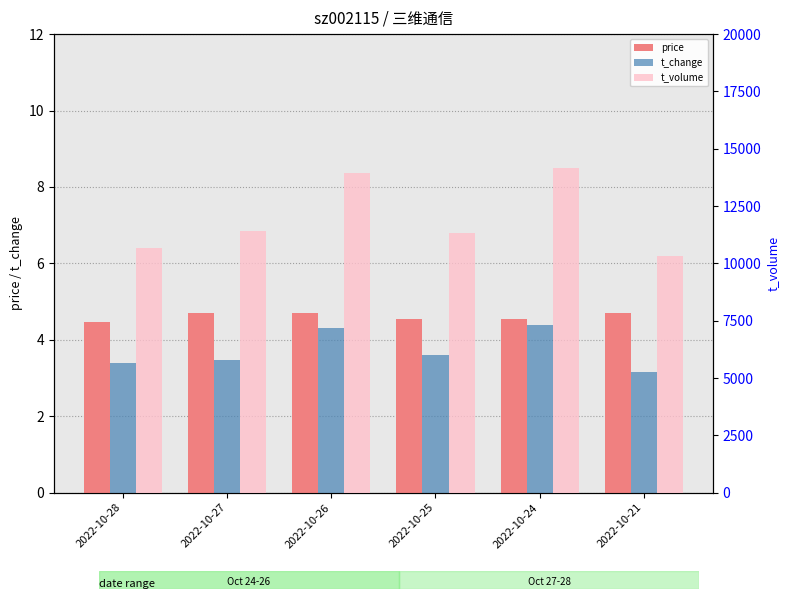

Between 2022-10-28 and 2022-10-25, which series saw the biggest shift?

t_volume